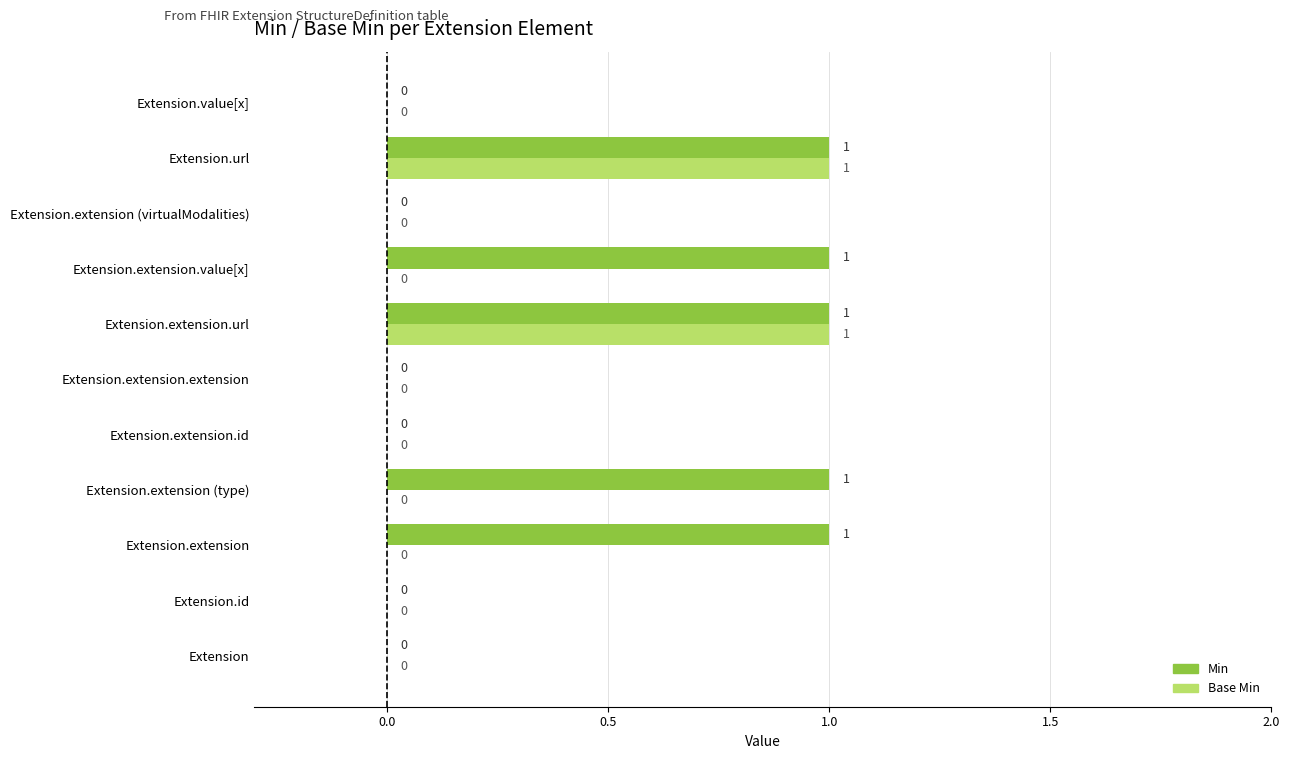

What is the sum of all Min values?

5